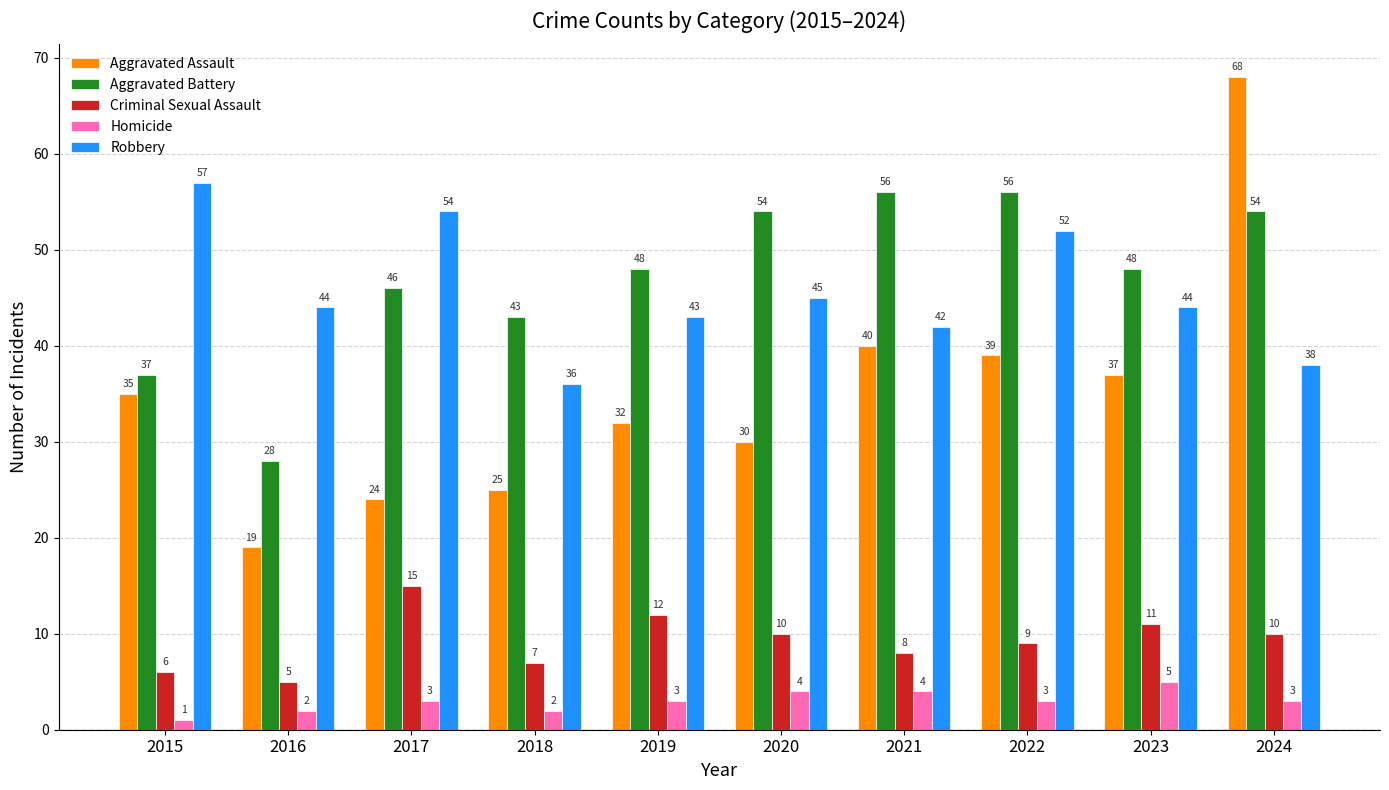

How many groups of bars are there?

10